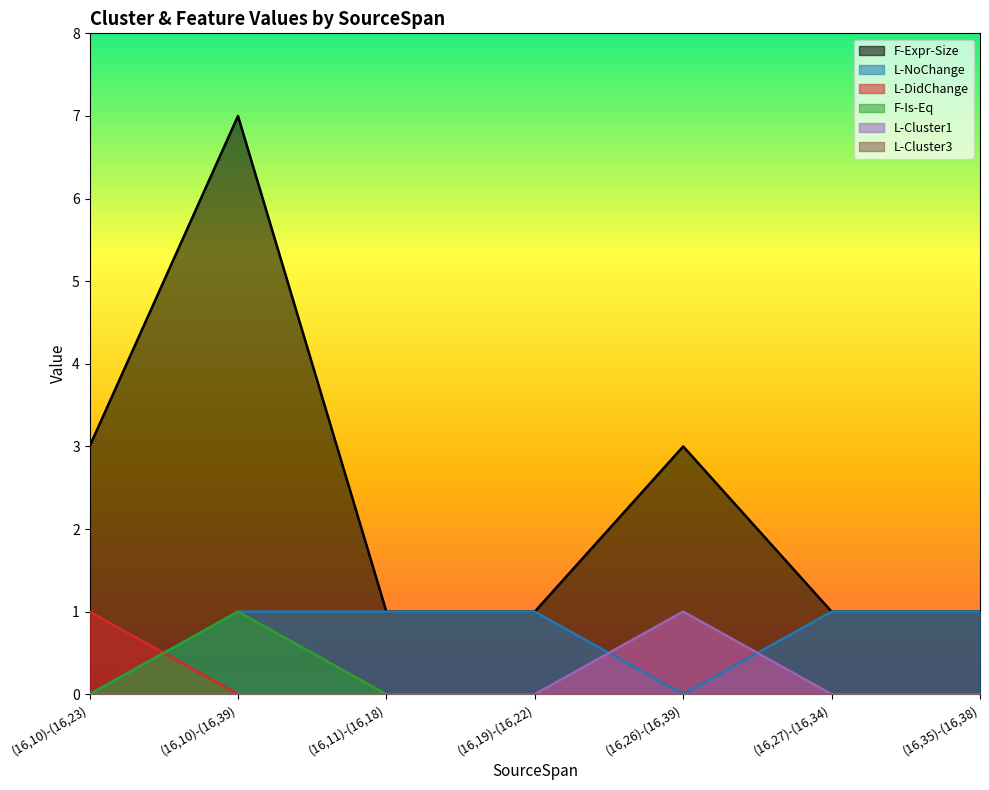

What is the difference between the F-Expr-Size values at (16,27)-(16,34) and (16,26)-(16,39)?

2